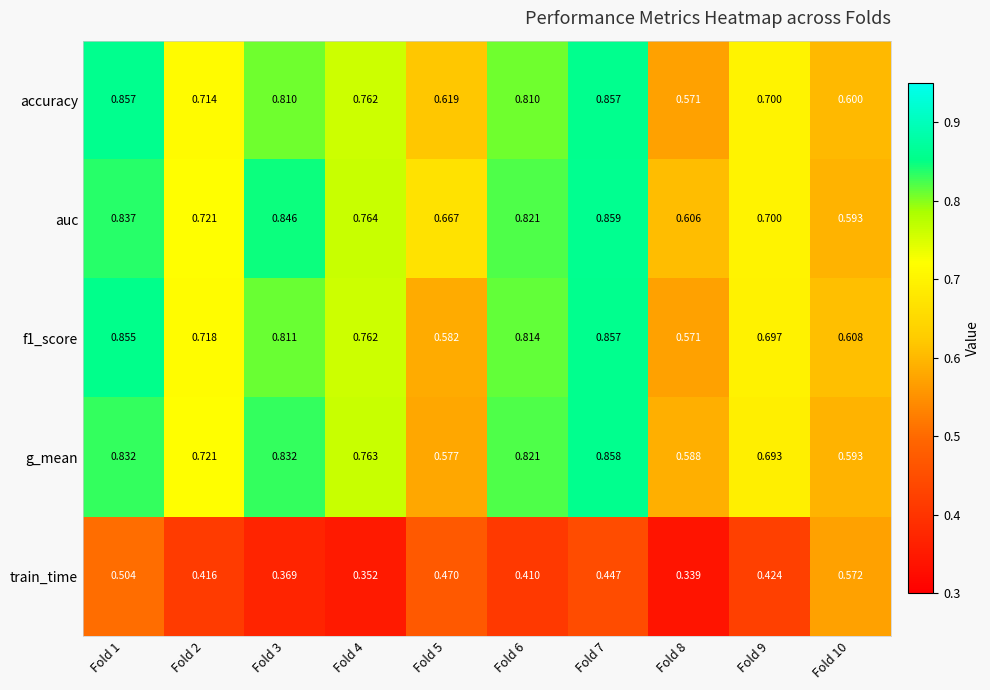

Which series changed the most between Fold 3 and Fold 5?

g_mean